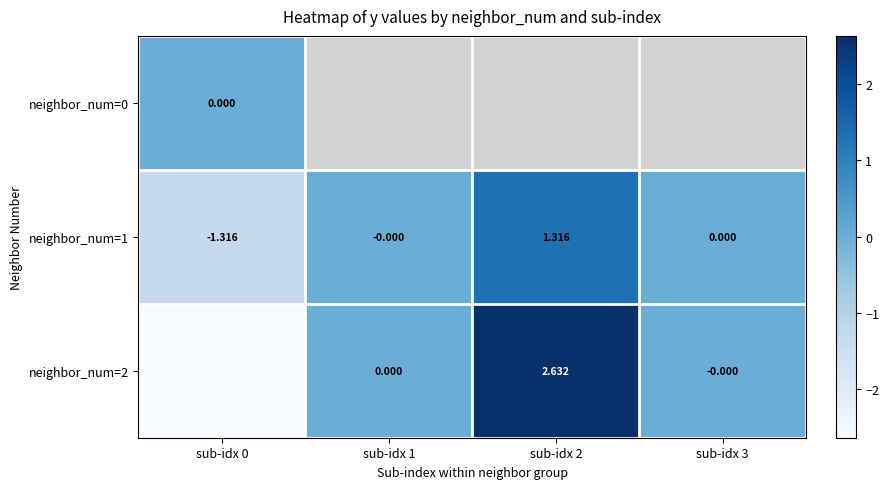

Is the value of neighbor_num=2 at sub-idx 1 greater than the value of neighbor_num=1 at sub-idx 2?

No